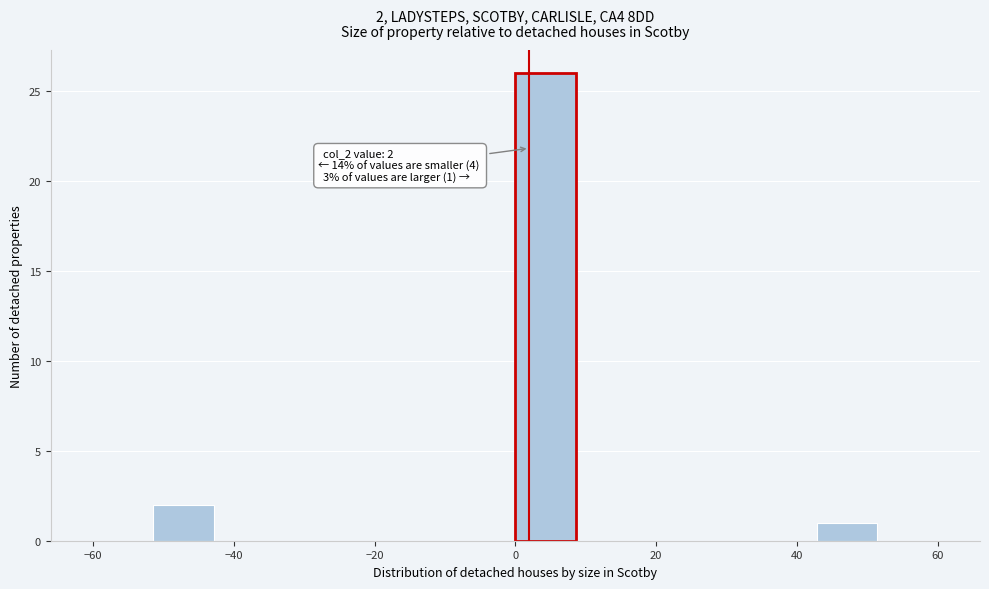

Over which range of the x-axis is the bar tallest?

0 to 8